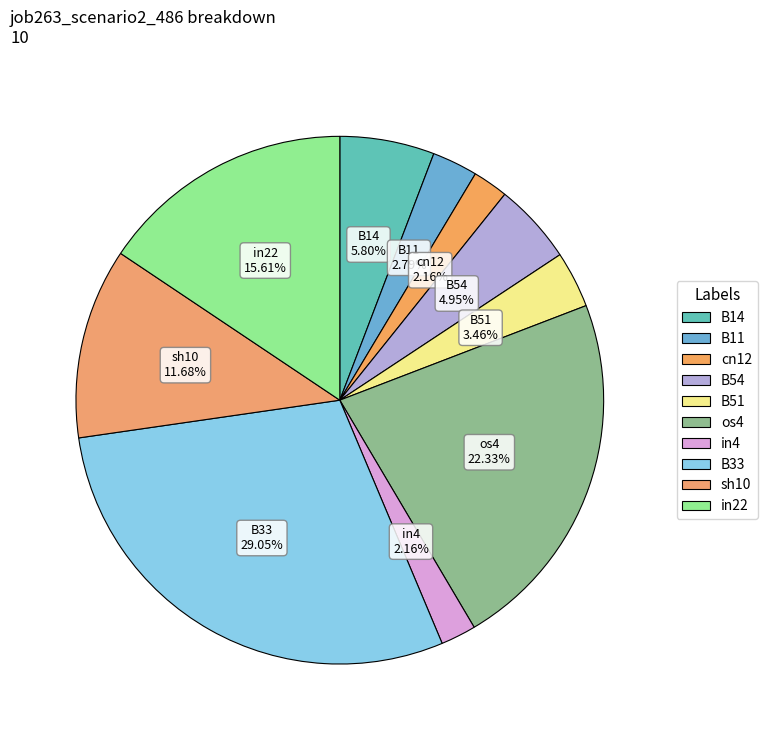

How many slices are in this pie chart?

10